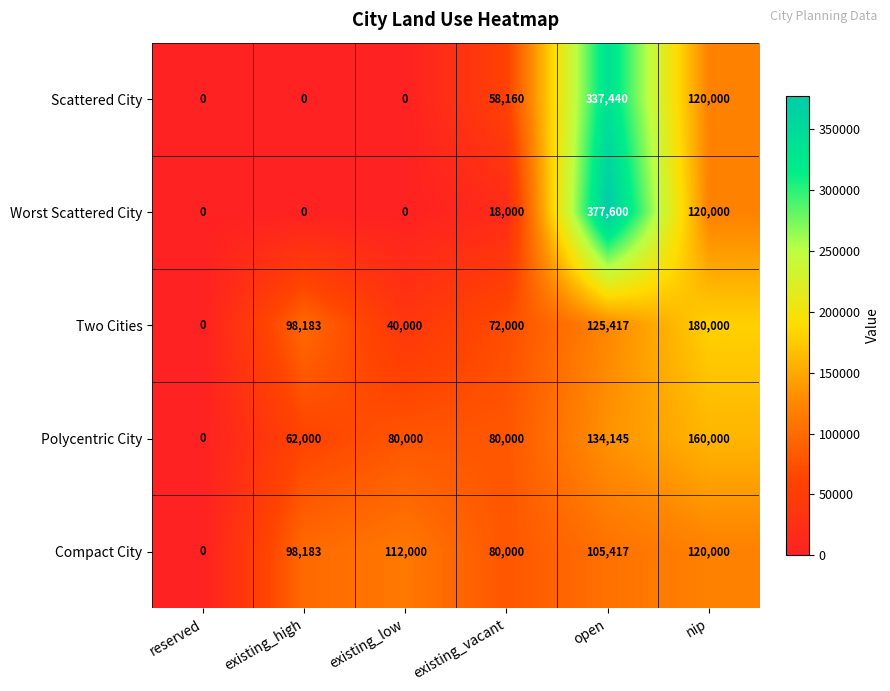

Which series has the widest spread of values?

Worst Scattered City